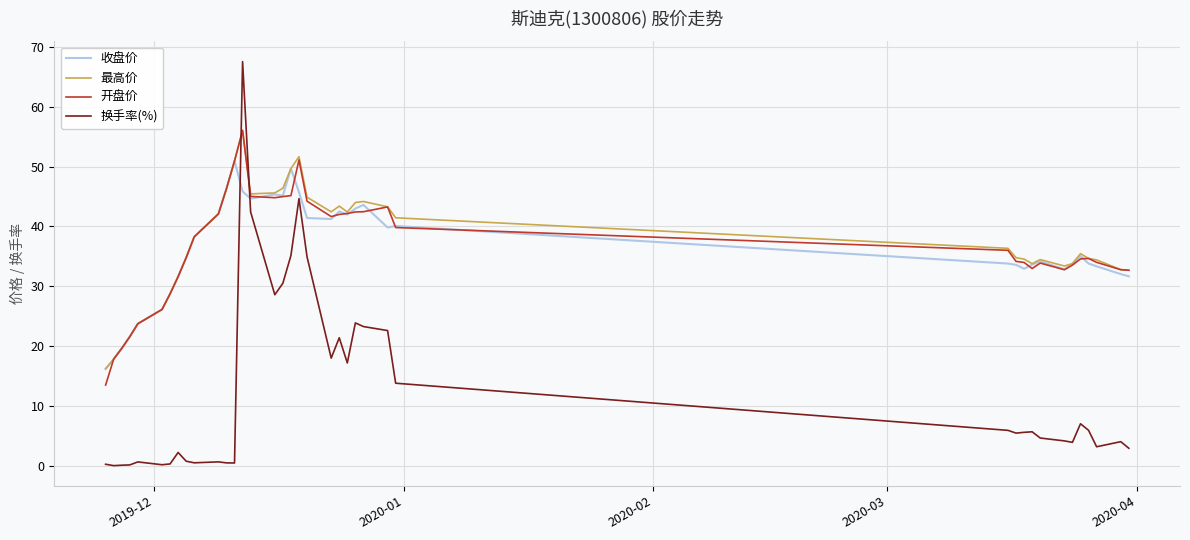

What is the lowest value of the 最高价 series?

16.2